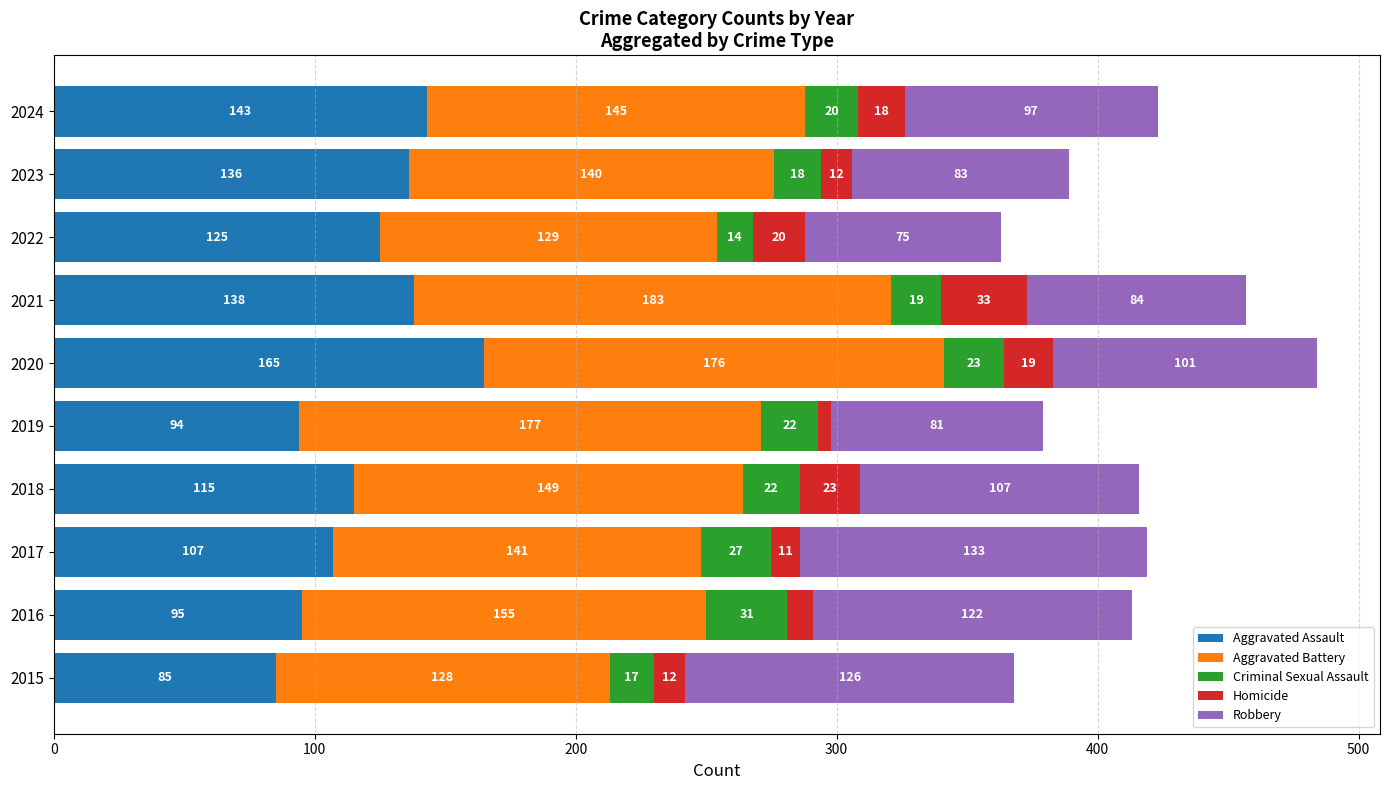

Which category has the highest value in the Aggravated Assault series?

2020